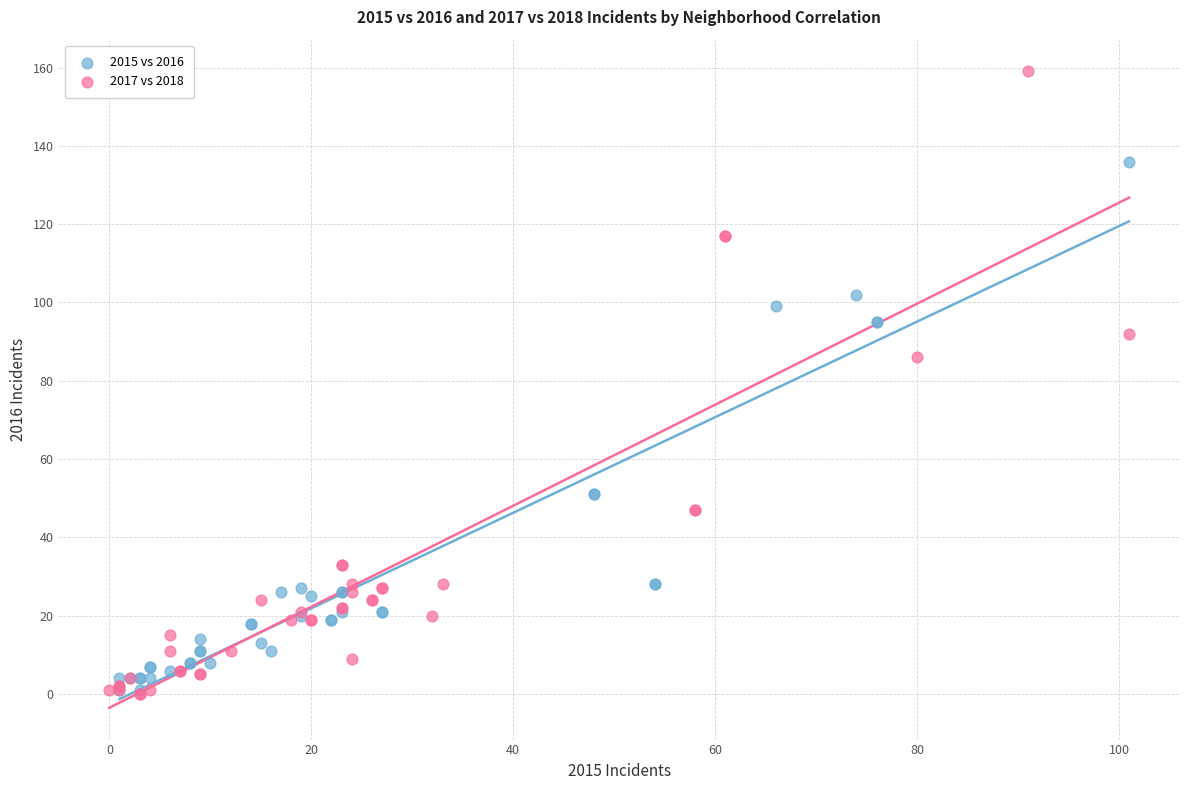

Which series reaches the maximum Y coordinate?

2017 vs 2018